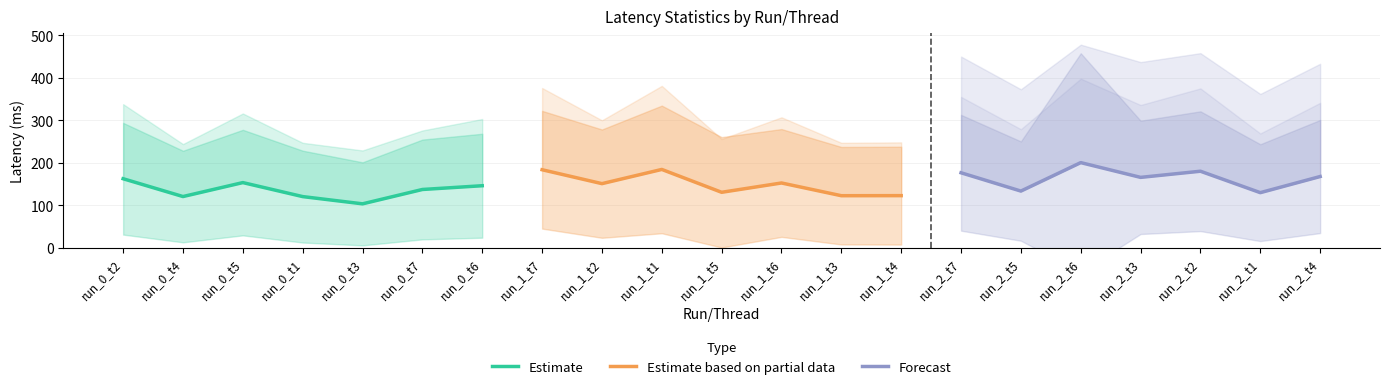

Is the value of Estimate at run_0_t3 greater than the value of Estimate based on partial data at run_0_t5?

No